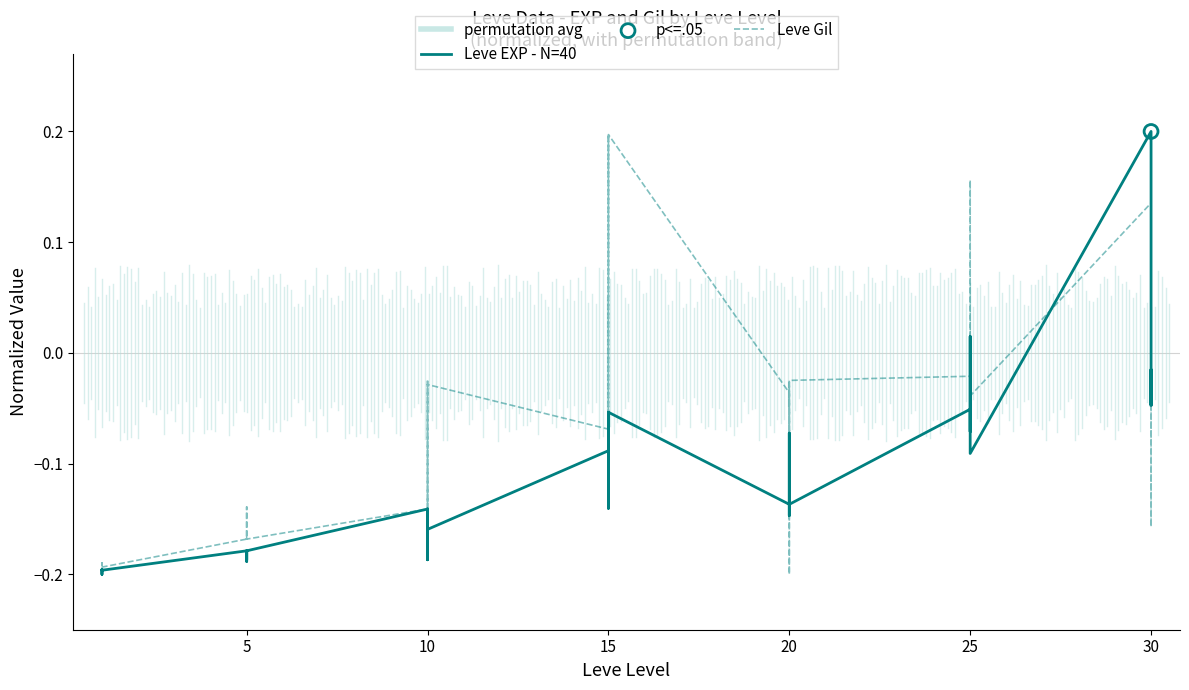

Which series has the widest spread of Y values?

Leve EXP - N=40